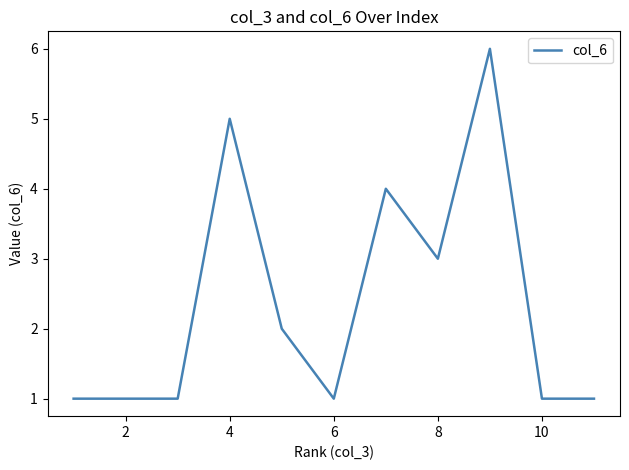

What is the difference between the maximum and minimum values?

5